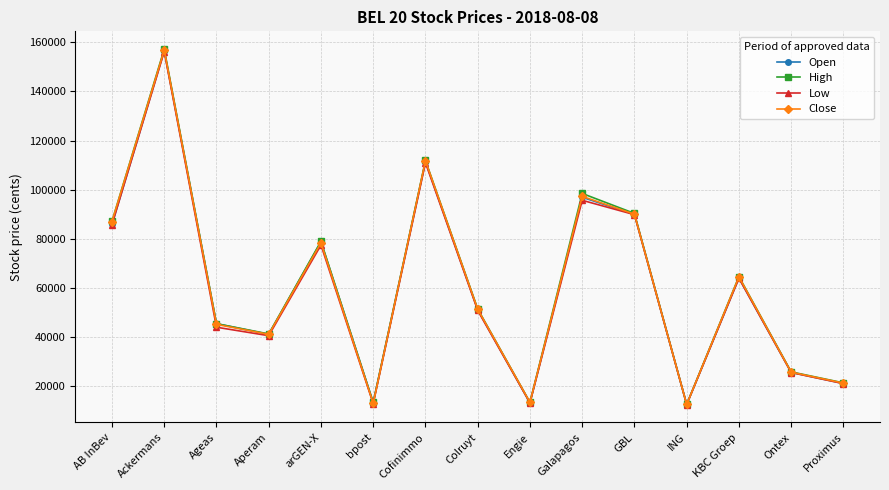

What is the average value of the Low series?

60085